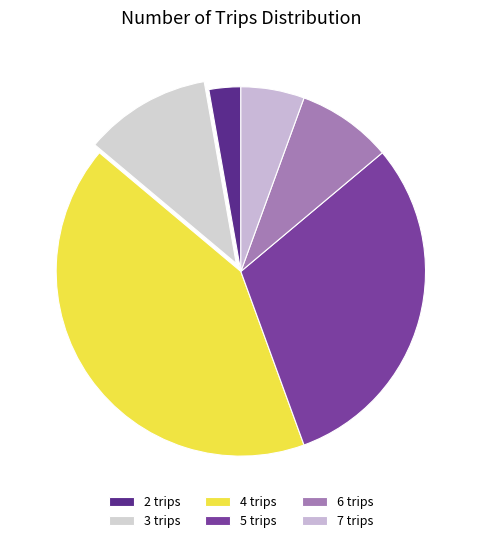

What is the smallest slice in the pie chart?

2 trips